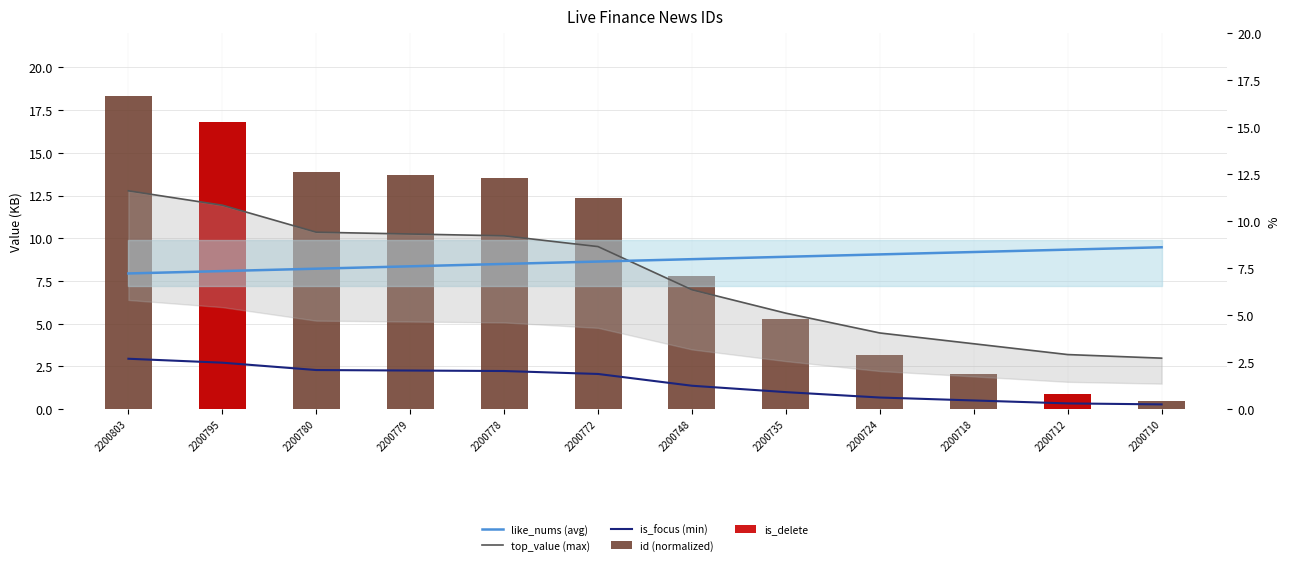

What is the difference between the highest and lowest values at 2200718?

8.7